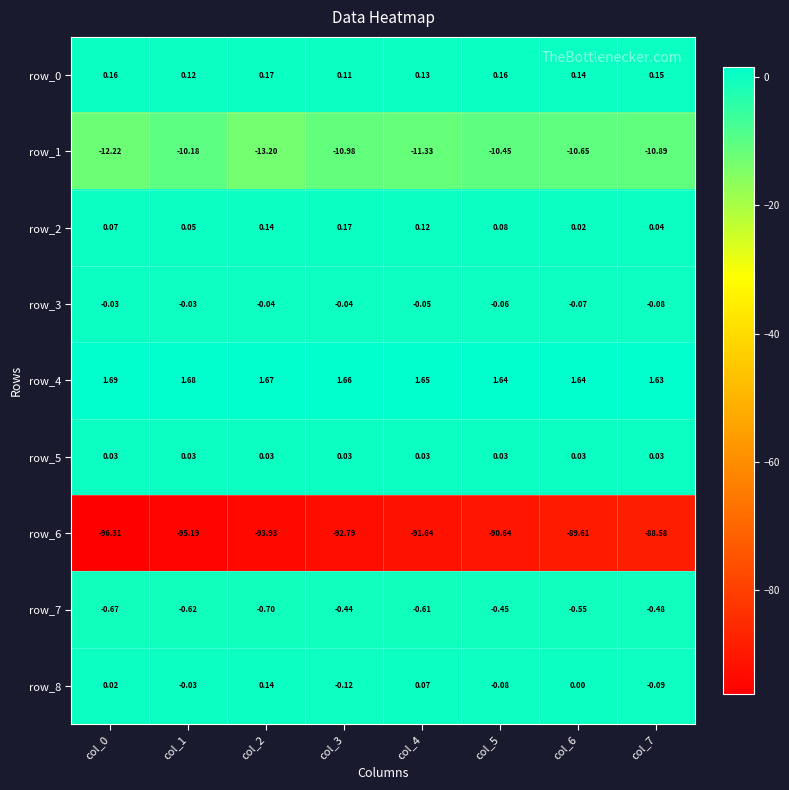

How many data points does each series have?

8